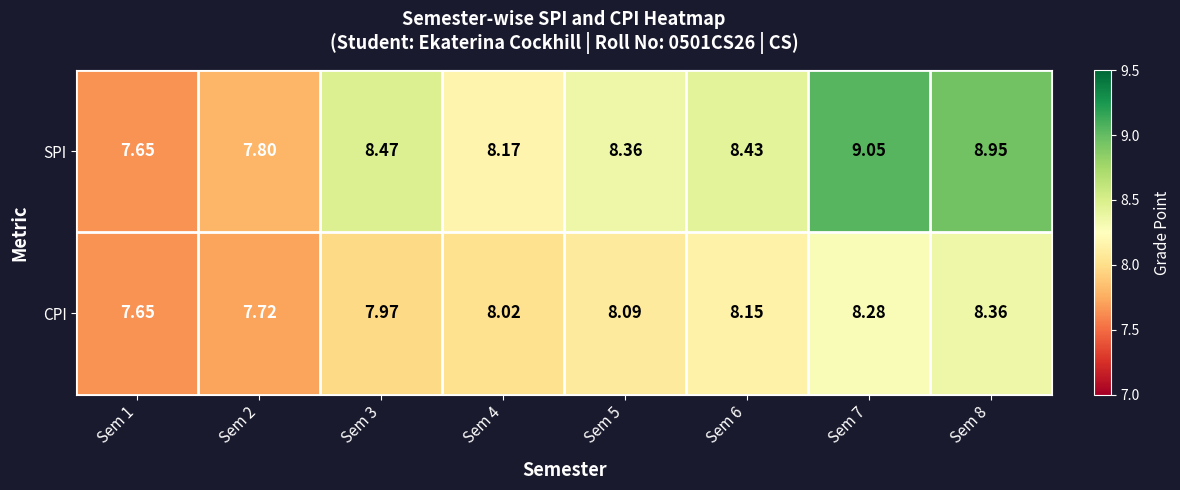

Rank the series at Sem 8 from highest to lowest value.

SPI, CPI